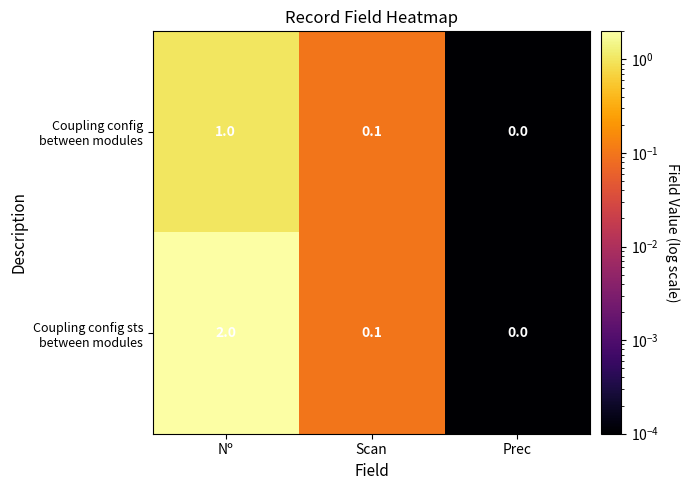

What is the total value across all series at Nº?

3.0